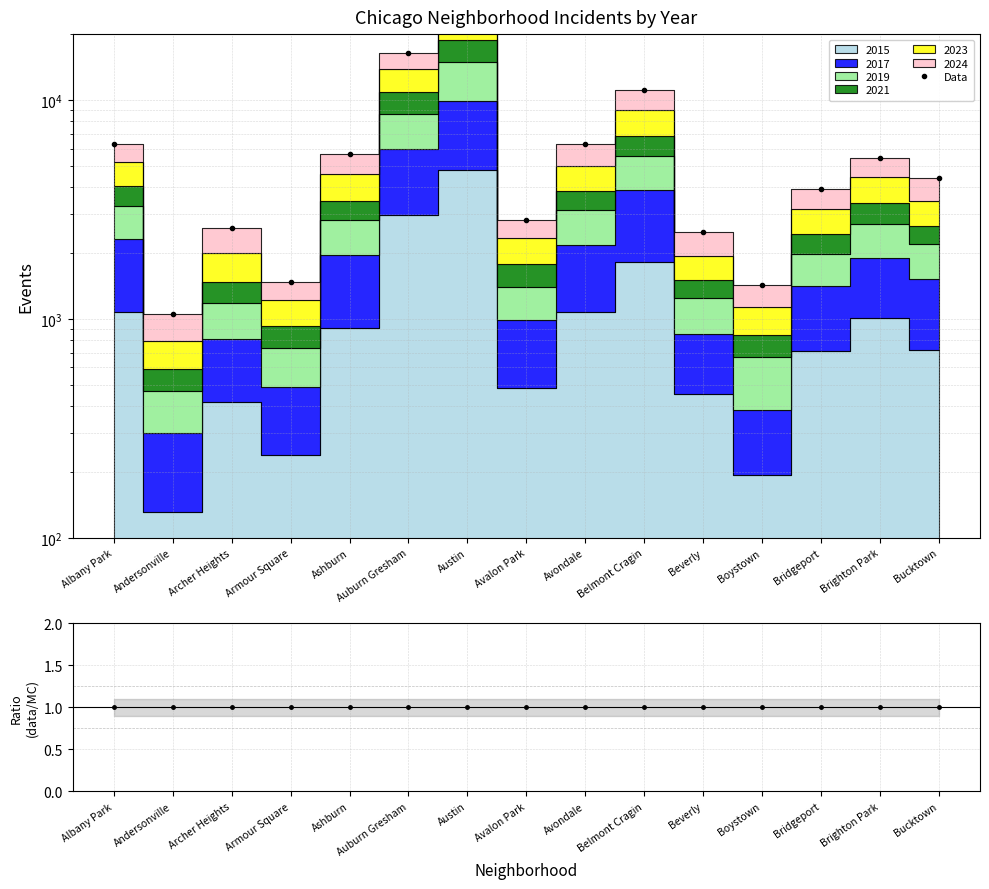

What is the difference between the Data values at Beverly and Boystown?

1079